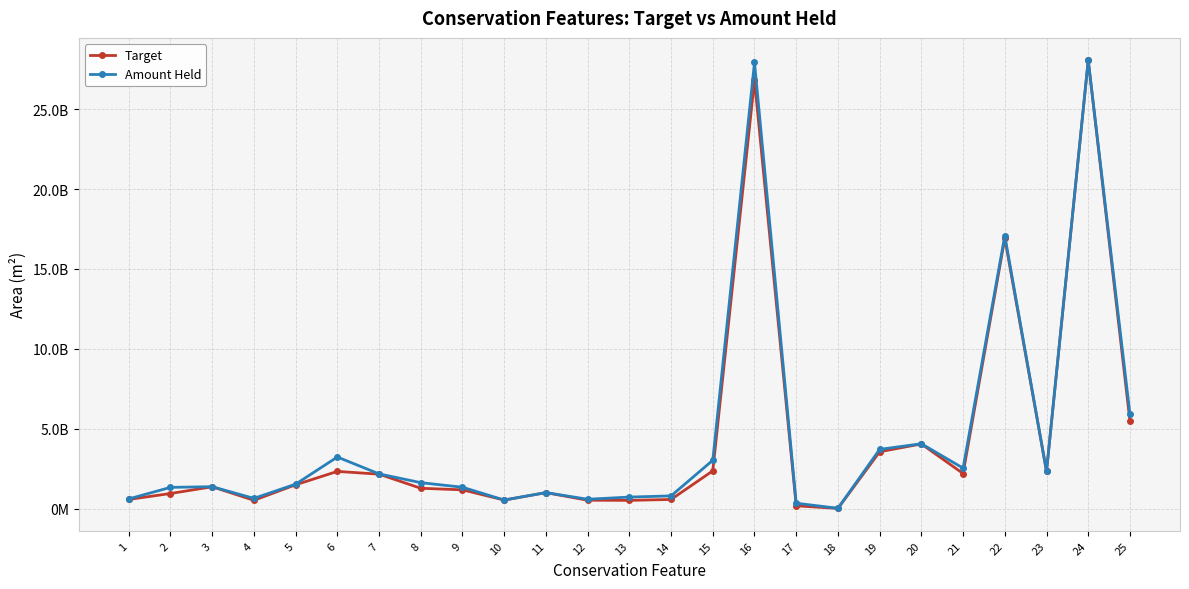

At which label does Target first exceed 1382677638?

3